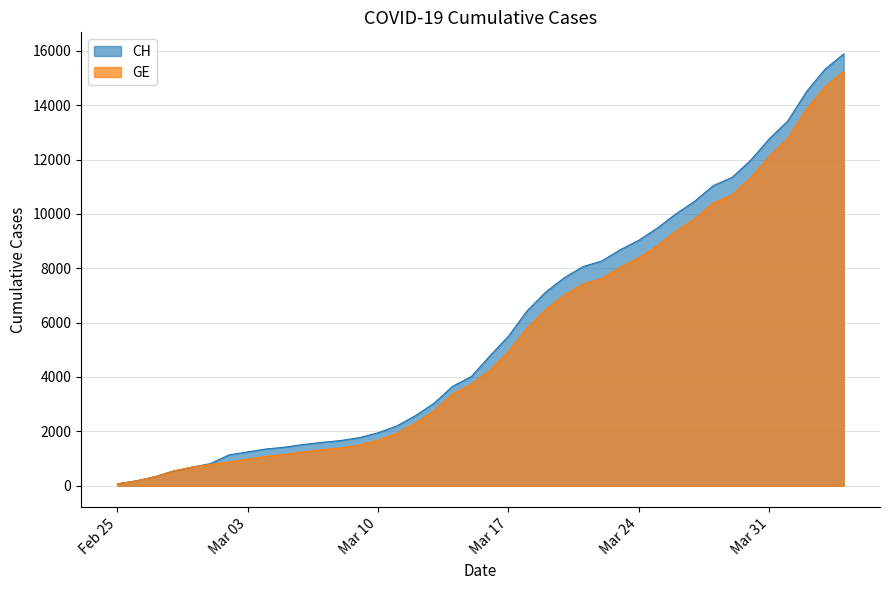

Which category has the highest value across all series?

2020-04-04